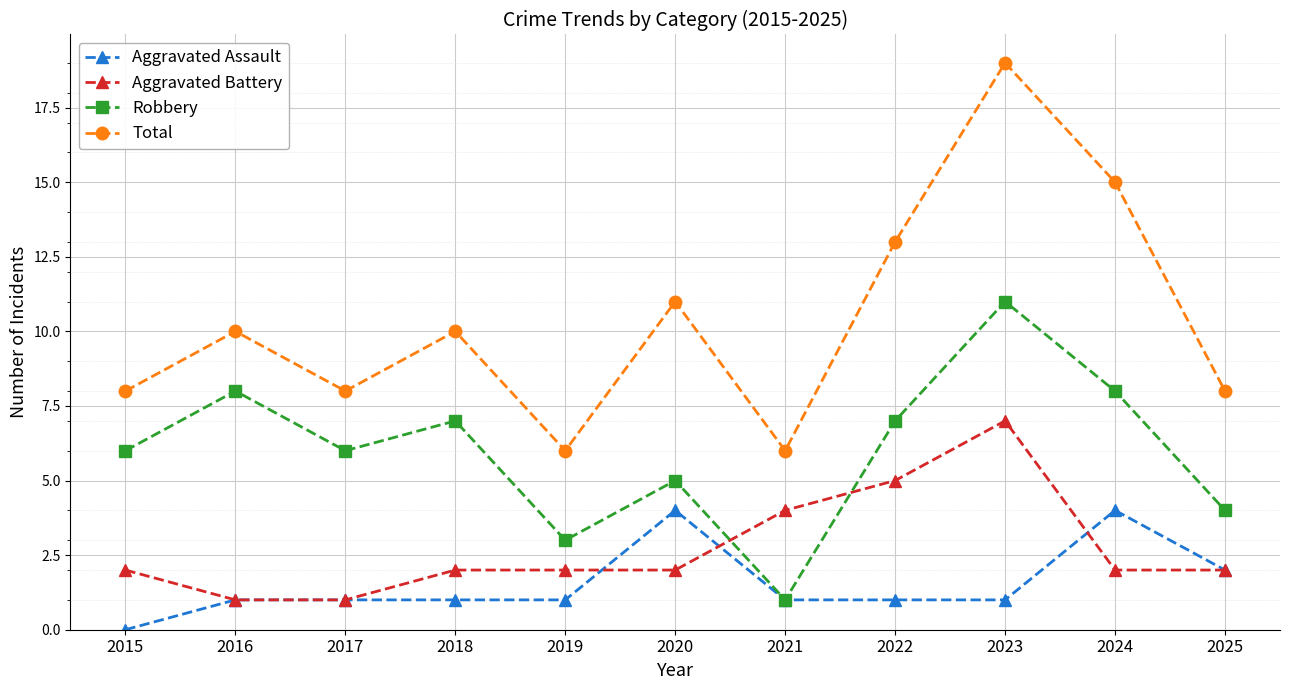

How many categories are shown in the chart?

11